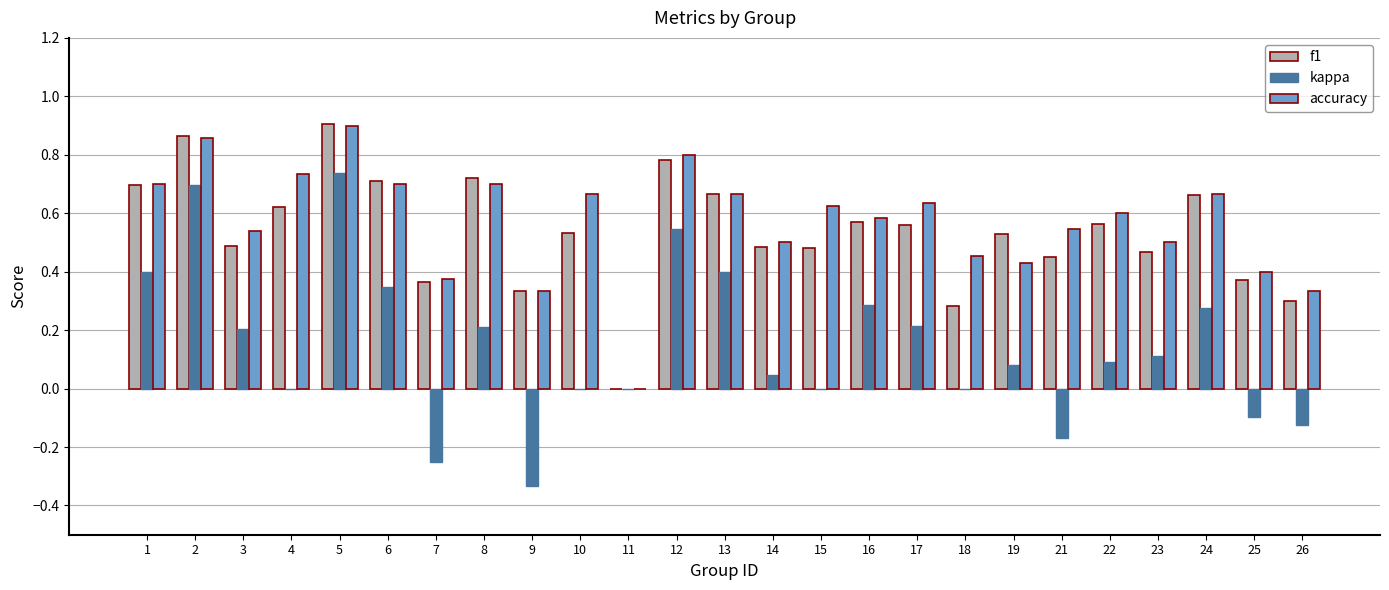

Which series changed the most between 5 and 13?

kappa